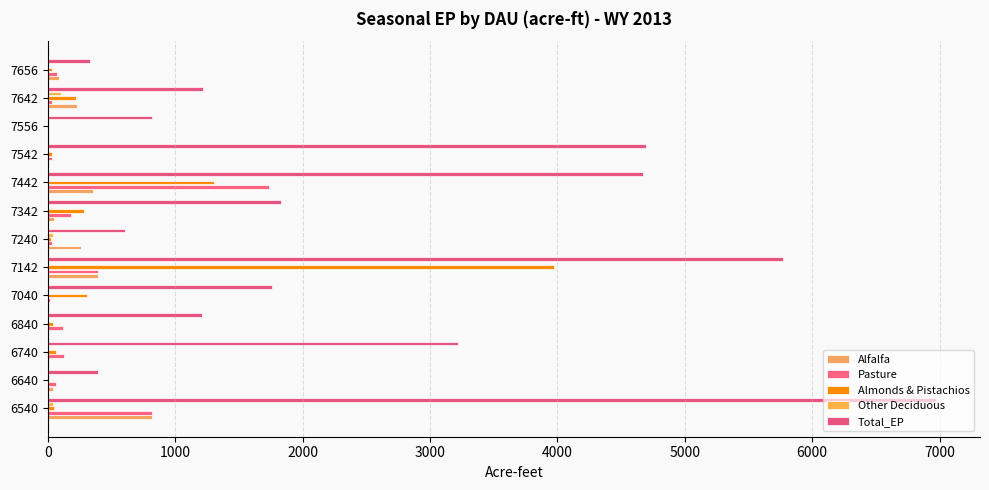

Which series has the largest total across all categories?

Total_EP